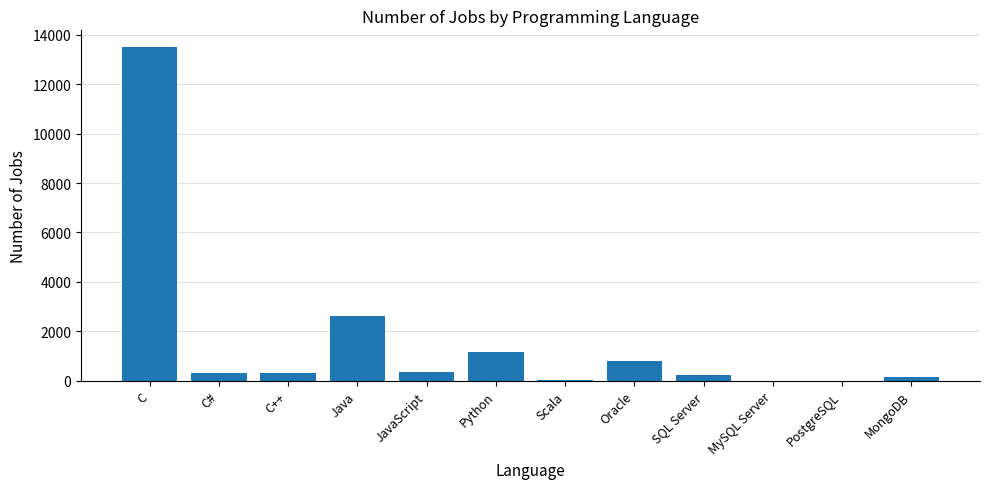

At which category does the chart reach its peak across all series?

C